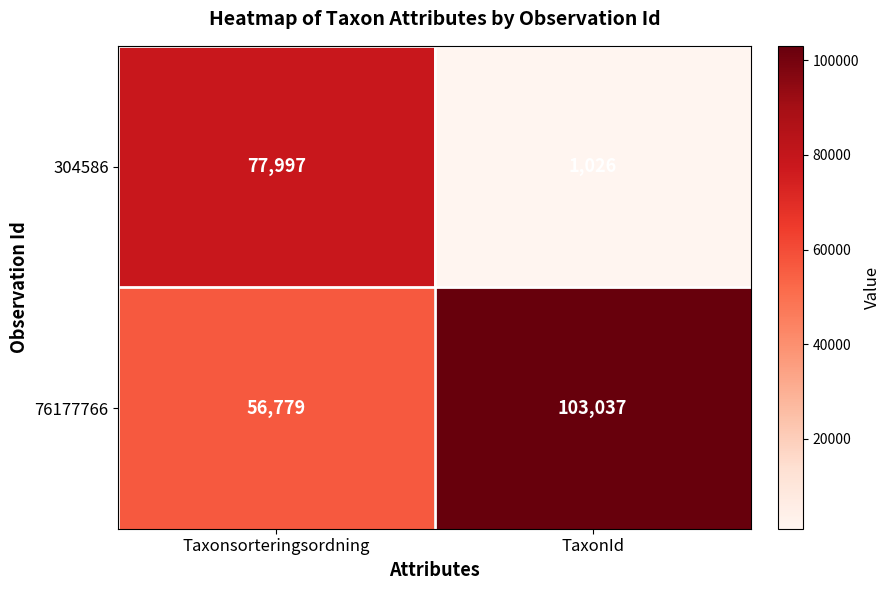

Rank the categories by 76177766 value from highest to lowest.

TaxonId, Taxonsorteringsordning